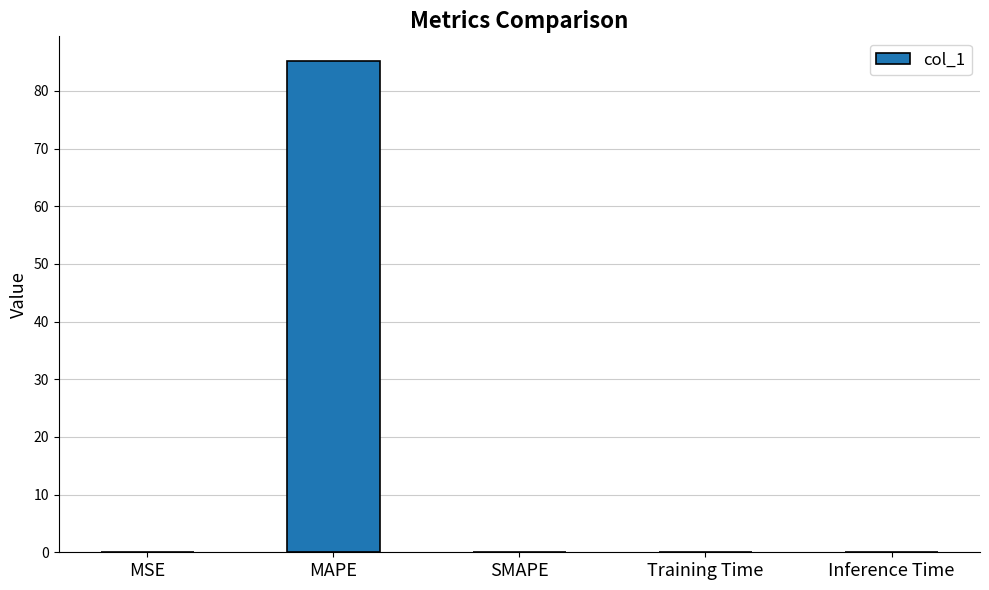

What is the difference between the values at Training Time and MAPE?

85.2